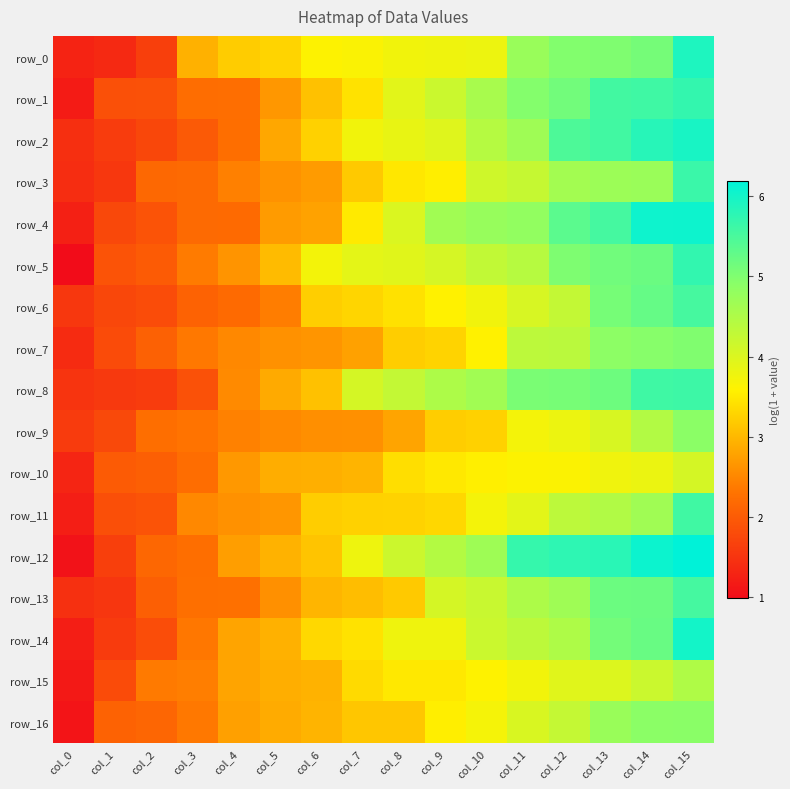

What is the total value across all series at col_8?

61.1